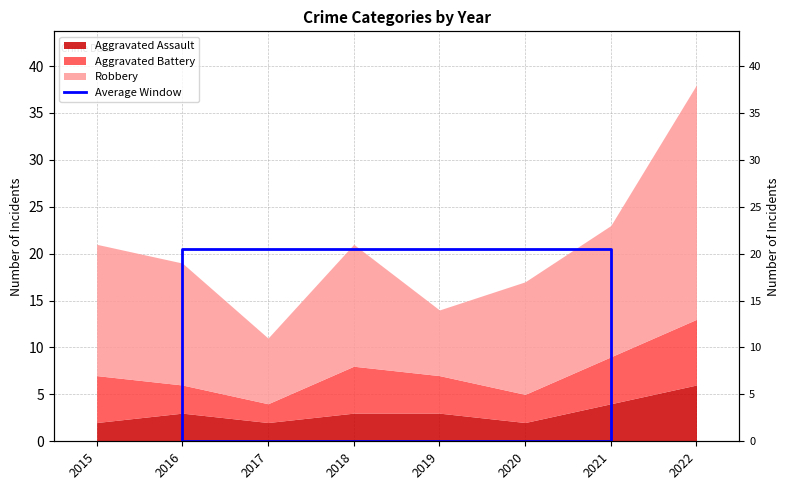

What is the difference between the maximum and minimum values?

20.5